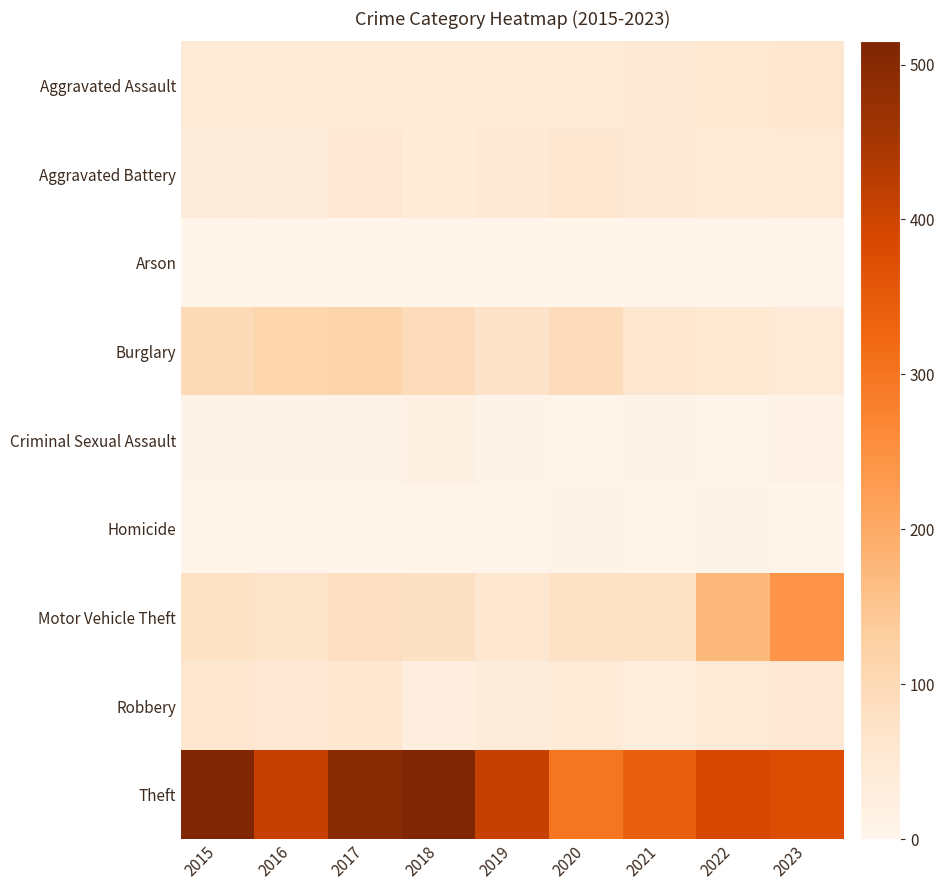

At 2023, list the series in order from smallest to largest.

Homicide, Arson, Criminal Sexual Assault, Aggravated Battery, Burglary, Robbery, Aggravated Assault, Motor Vehicle Theft, Theft